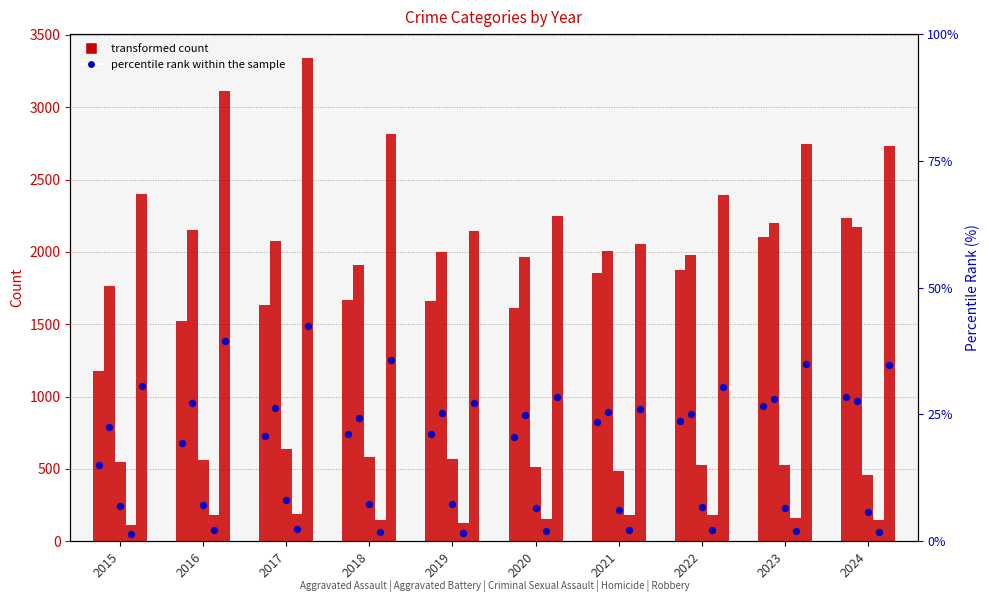

Which series reaches the minimum Y coordinate?

Homicide